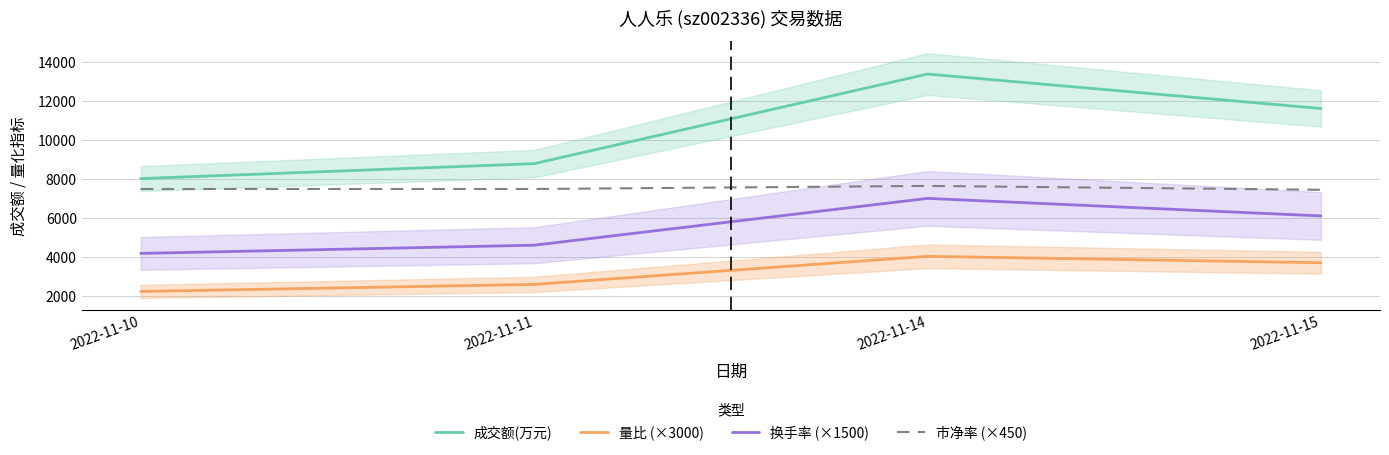

At which category is the sum across all series the highest?

2022-11-14